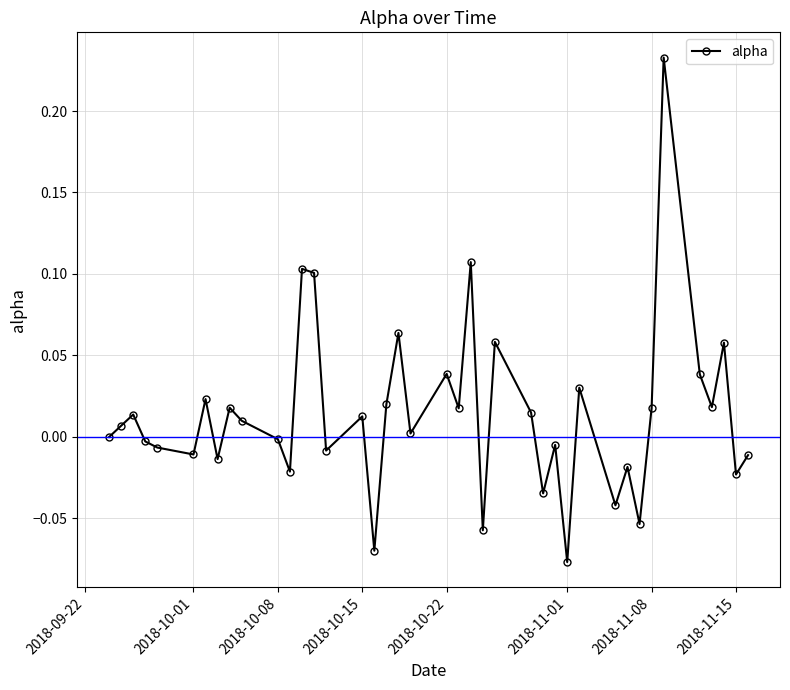

What is the difference between the maximum and minimum values?

0.3